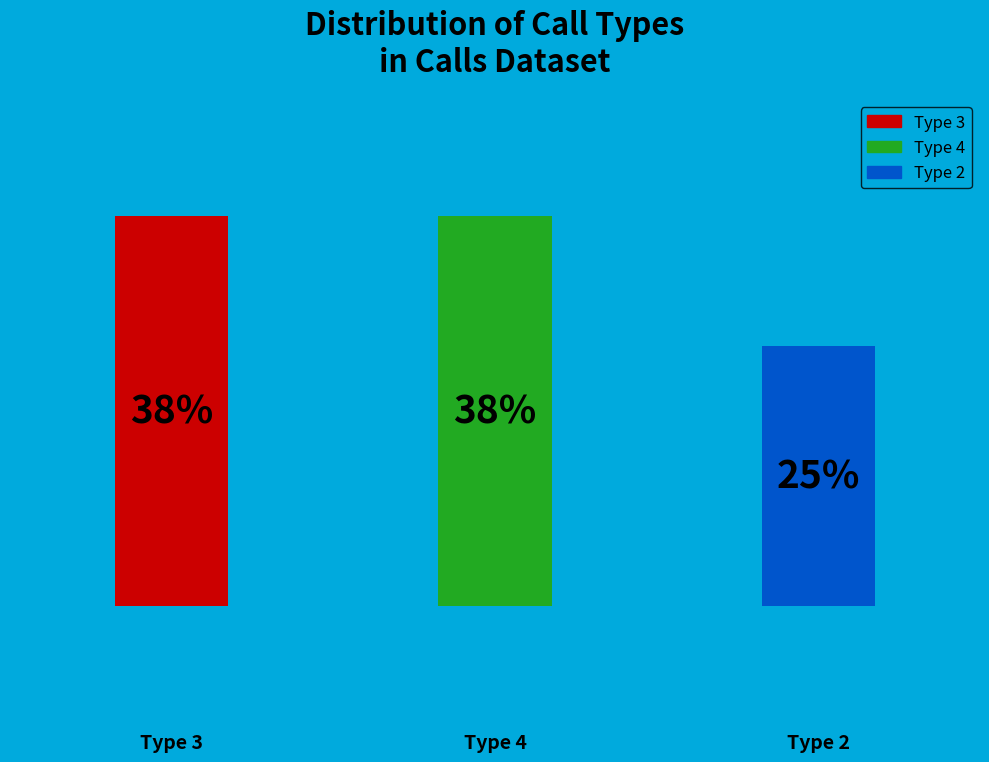

Does the chart contain any negative values?

No